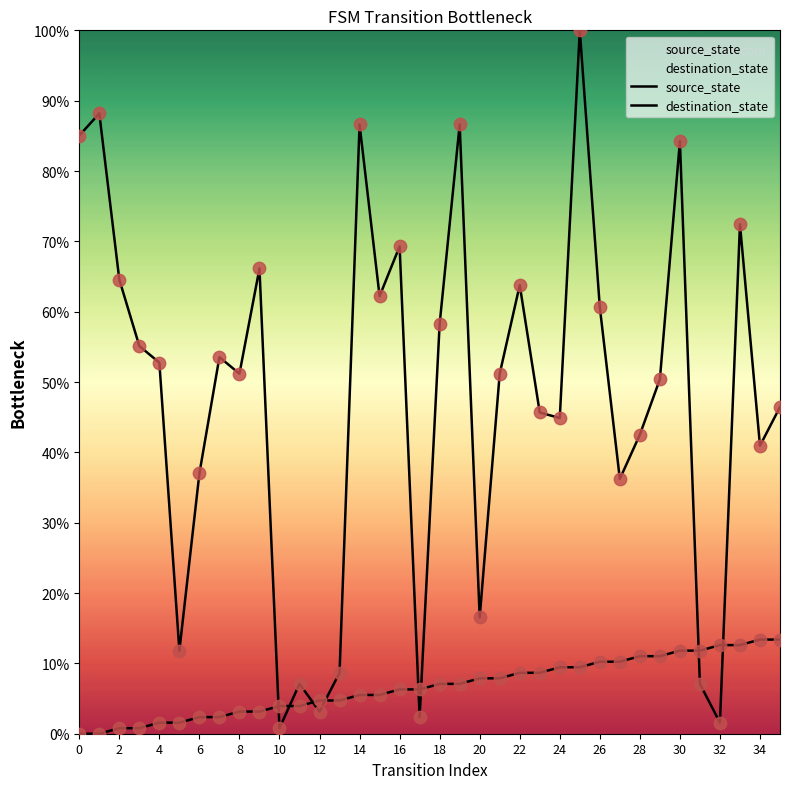

Which series has the largest Y range (max minus min)?

destination_state